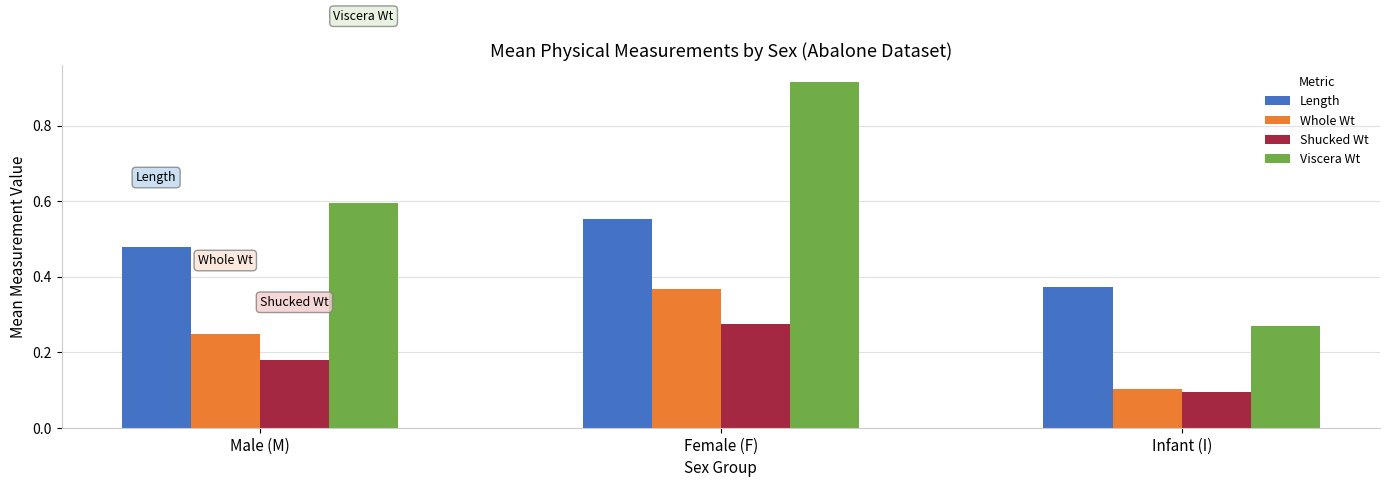

At which label is Viscera Wt closest to 0?

Infant (I)